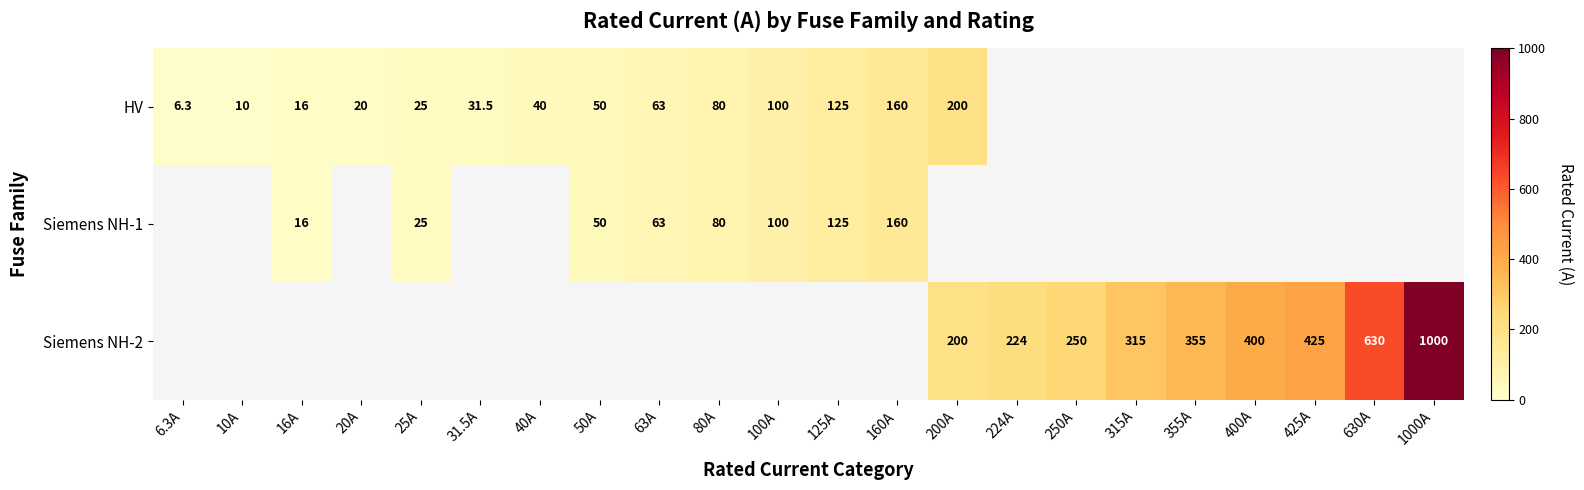

True or false: HV has a value of 2.1 at 6.3A.

False